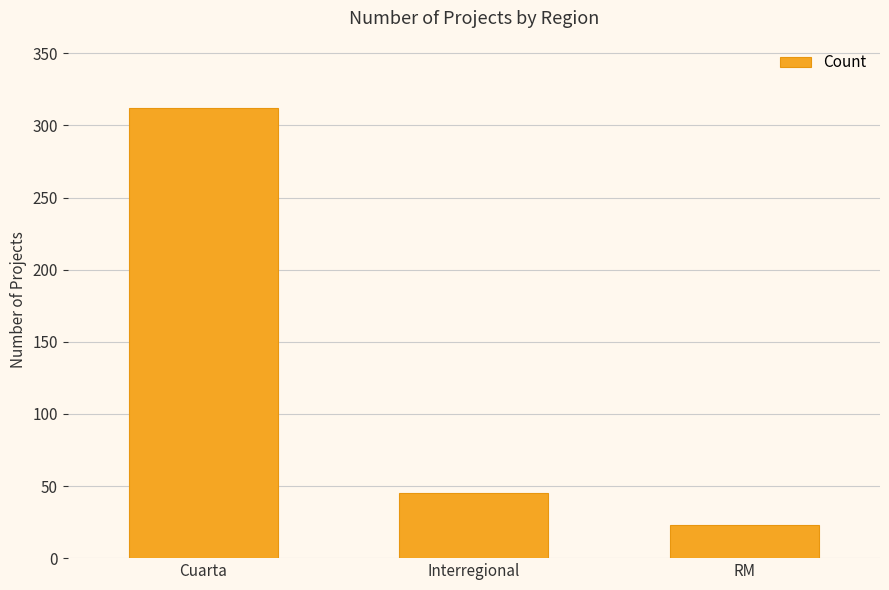

Between Cuarta and RM, which is larger?

Cuarta